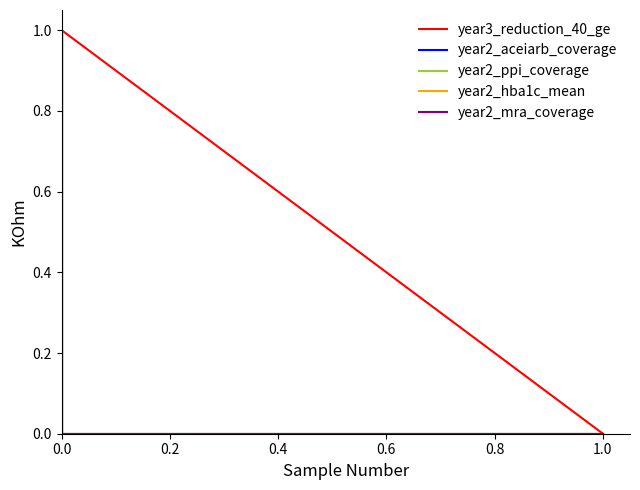

How many times do year3_reduction_40_ge and year2_aceiarb_coverage cross each other?

1